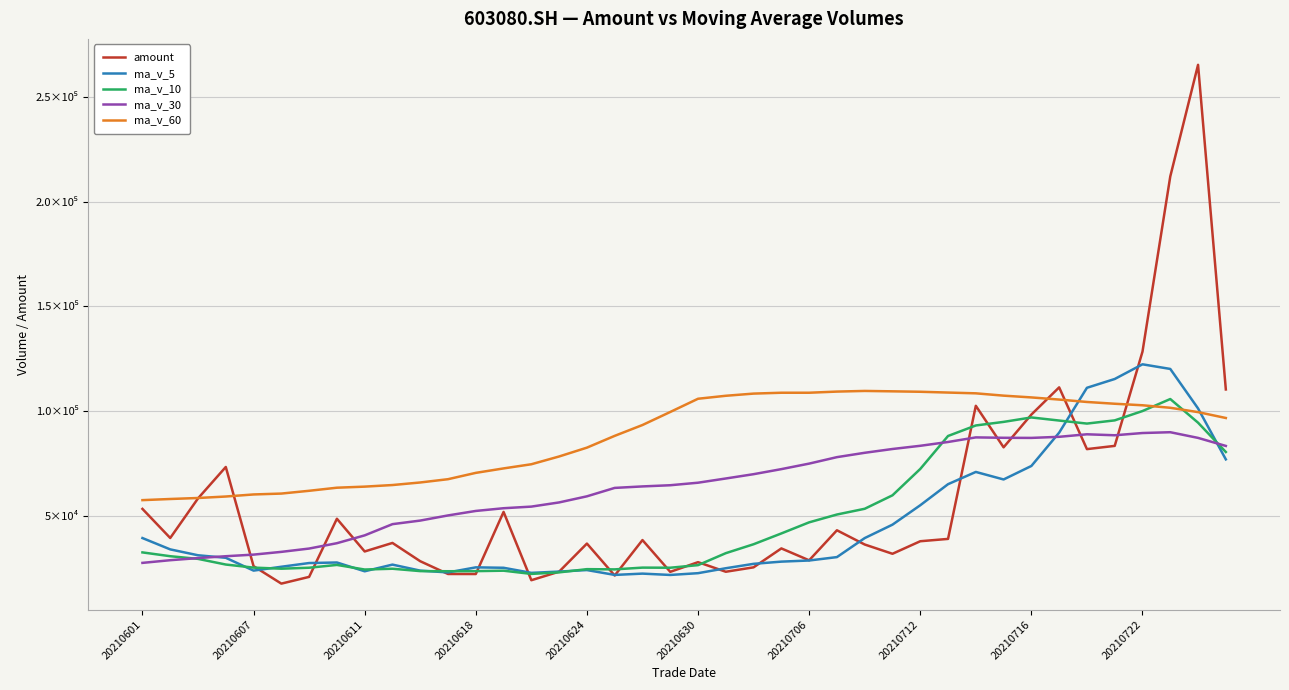

What are all the series names shown in the legend?

amount, ma_v_5, ma_v_10, ma_v_30, ma_v_60